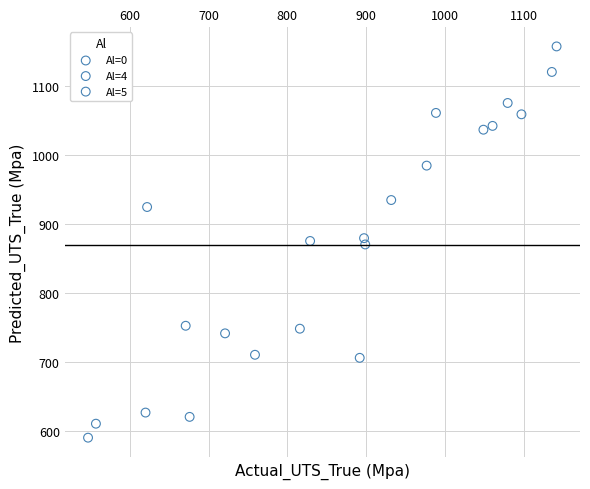

Which series contains the lowest Y value?

Al=0